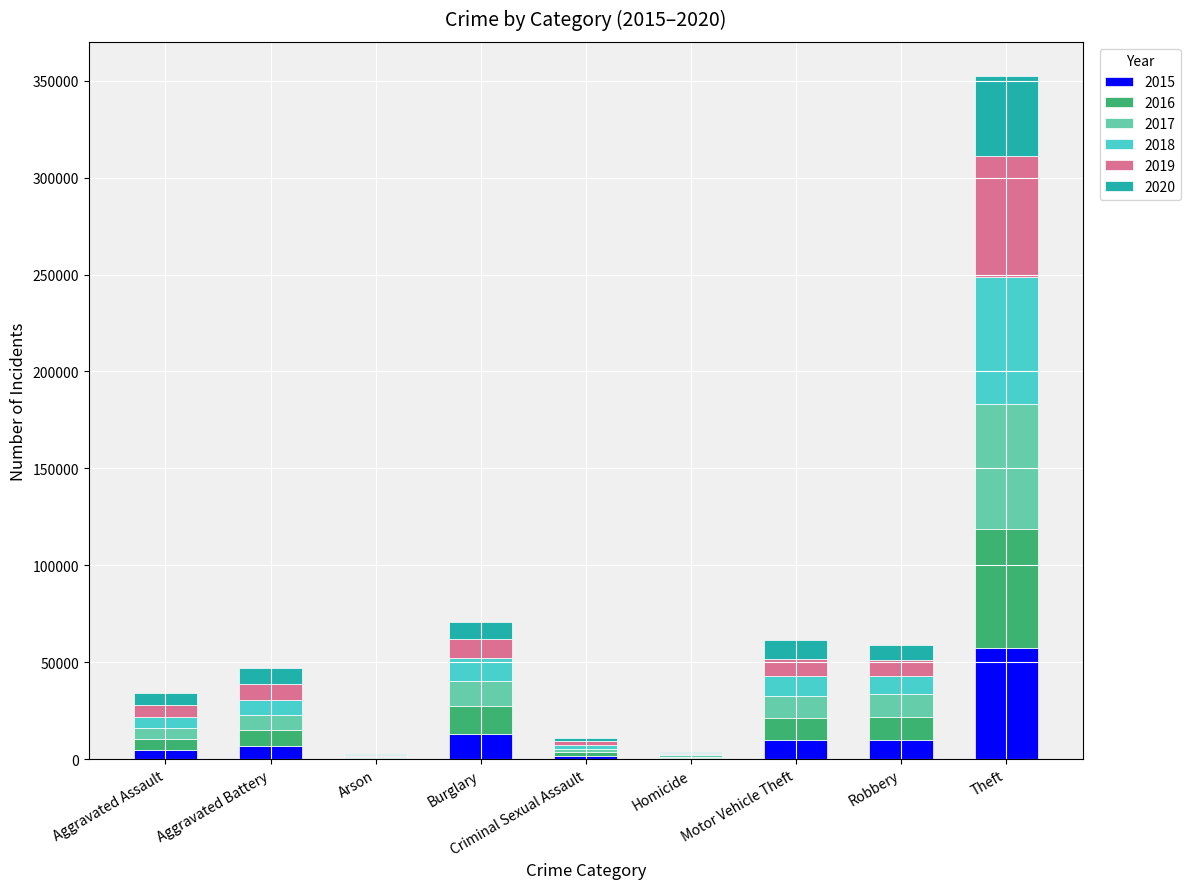

At which label does 2015 reach its peak?

Theft